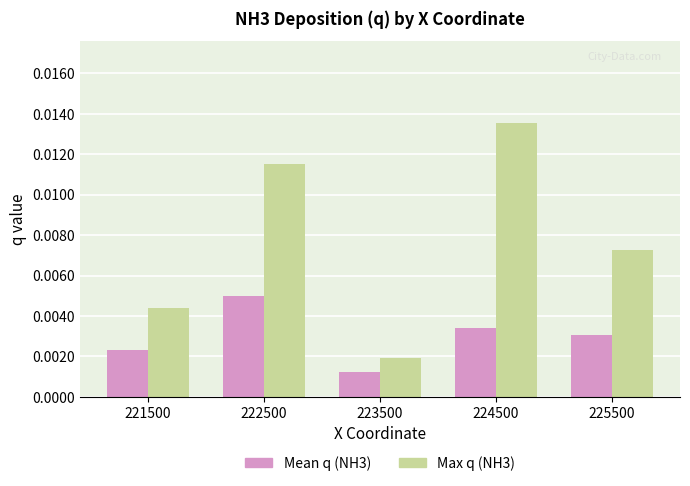

At which label does Max q (NH3) reach its minimum?

223500